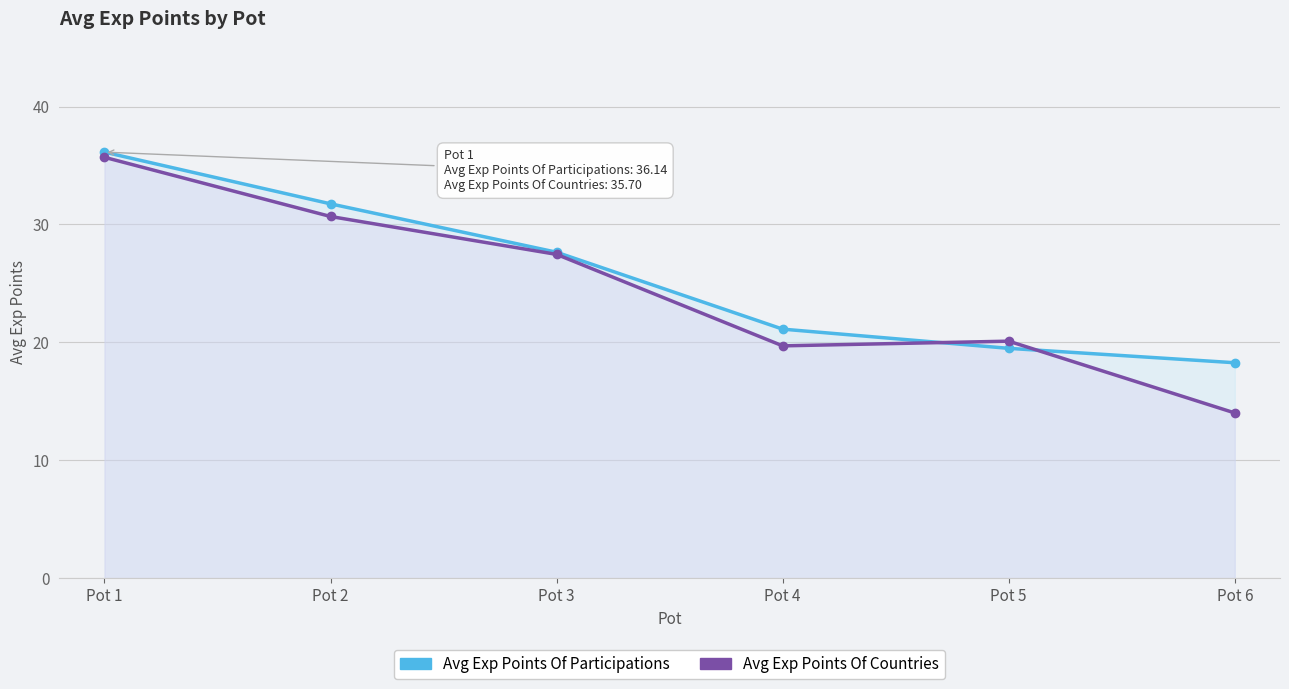

Which category has the highest value in the Avg Exp Points Of Countries series?

Pot 1